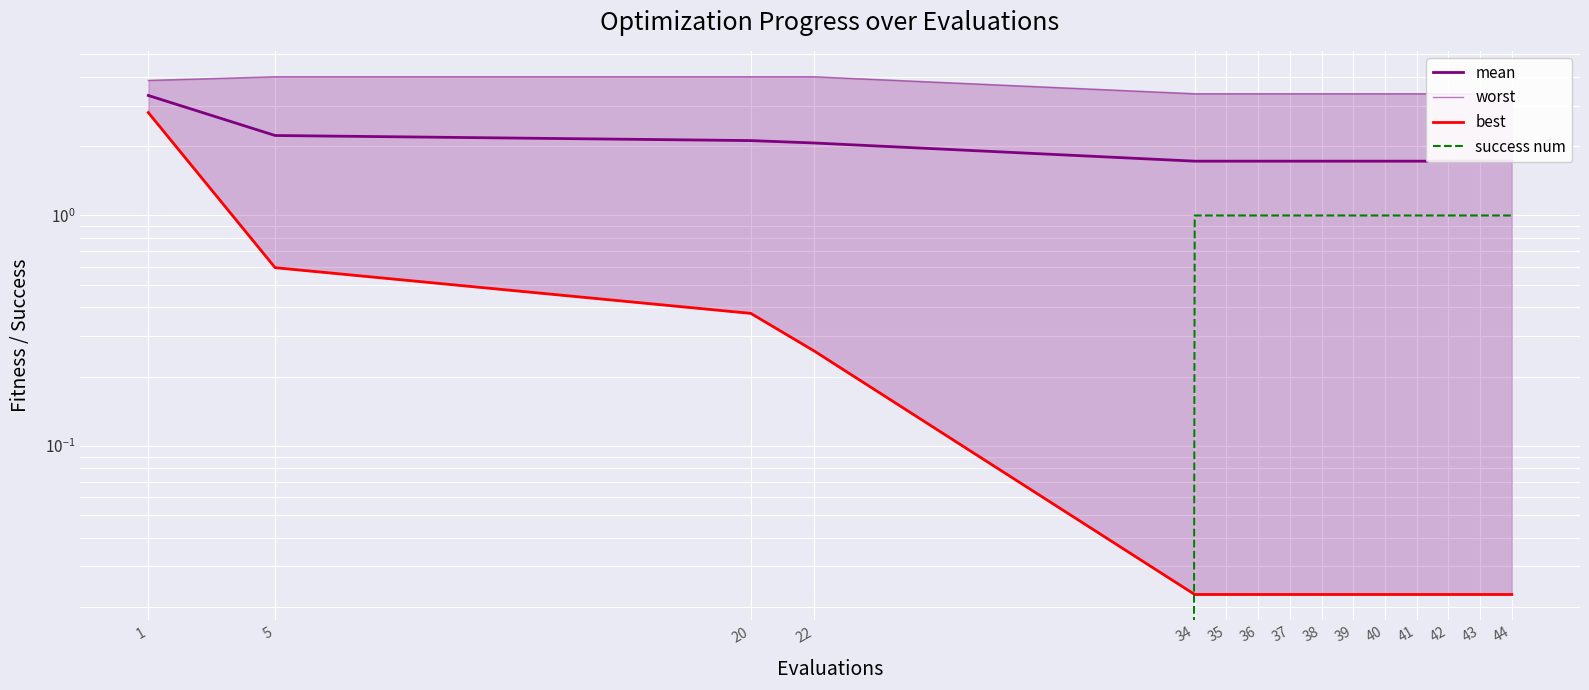

Reading left to right, list all the values displayed in this chart.

mean: 3.3	2.2	2.1	2.1	1.7	1.7	1.7	1.7	1.7	1.7	1.7	1.7	1.7	1.7	1.7
worst: 3.9	4.0	4.0	4.0	3.4	3.4	3.4	3.4	3.4	3.4	3.4	3.4	3.4	3.4	3.4
best: 2.8	0.6	0.4	0.3	0.0	0.0	0.0	0.0	0.0	0.0	0.0	0.0	0.0	0.0	0.0
success num: 0.0	0.0	0.0	0.0	1.0	1.0	1.0	1.0	1.0	1.0	1.0	1.0	1.0	1.0	1.0